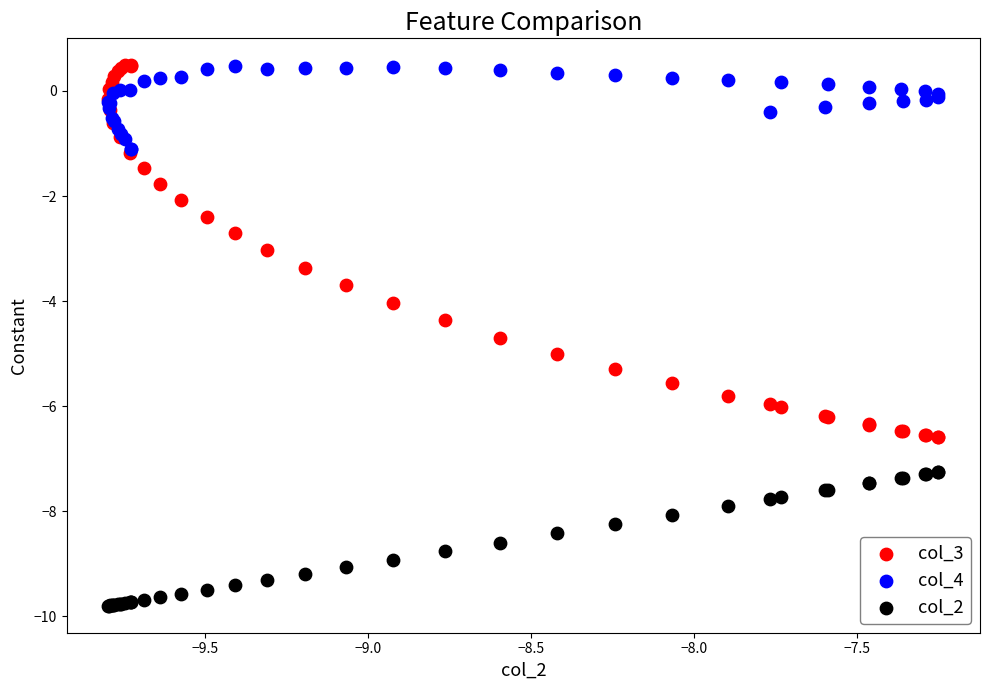

Which series contains the lowest Y value?

col_2